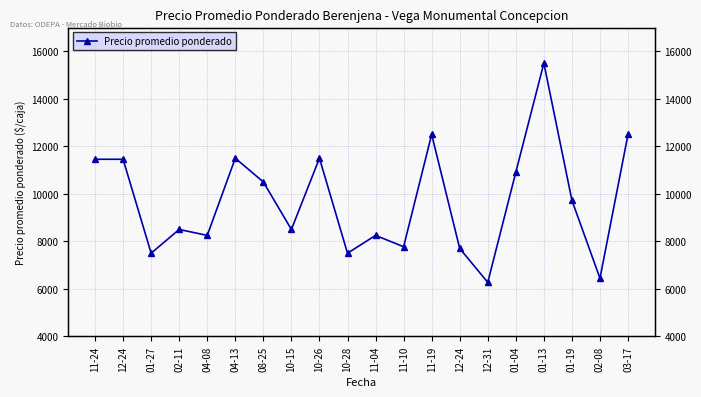

Approximately how many times larger is the value at 01-19 compared to 03-17?

0.8